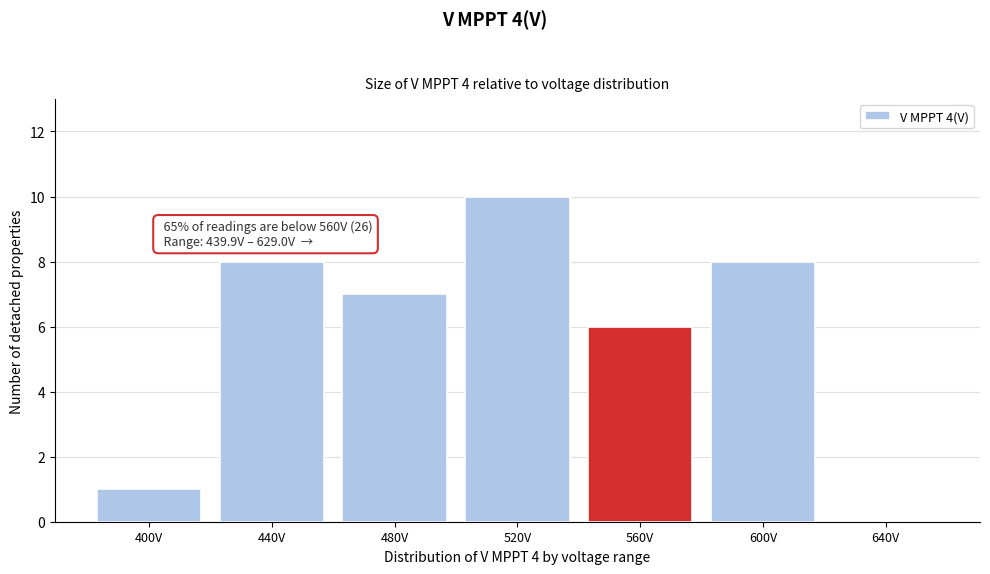

Reading left to right, list all the values displayed in this chart.

400V=1	440V=8	480V=7	520V=10	560V=6	600V=8	640V=0